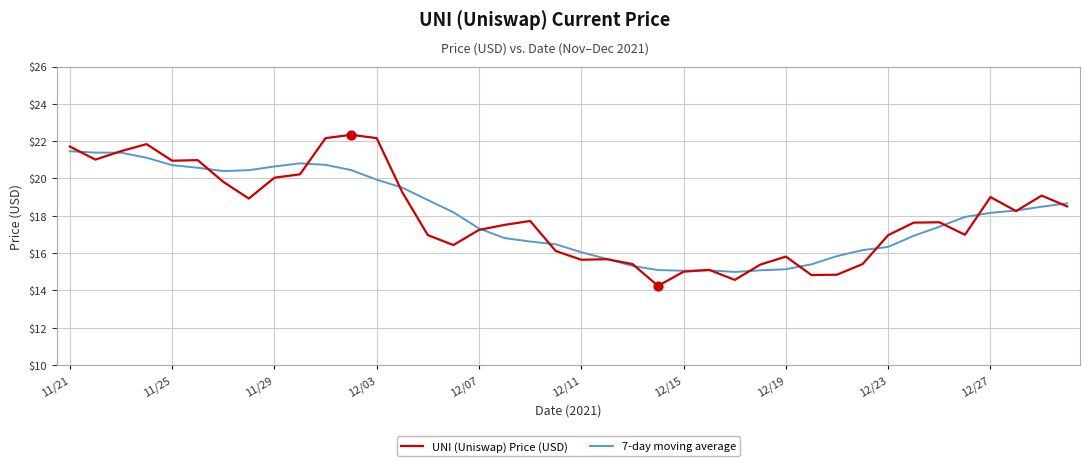

Rank the series by their maximum value, from highest to lowest.

UNI (Uniswap) Price (USD), 7-day moving average